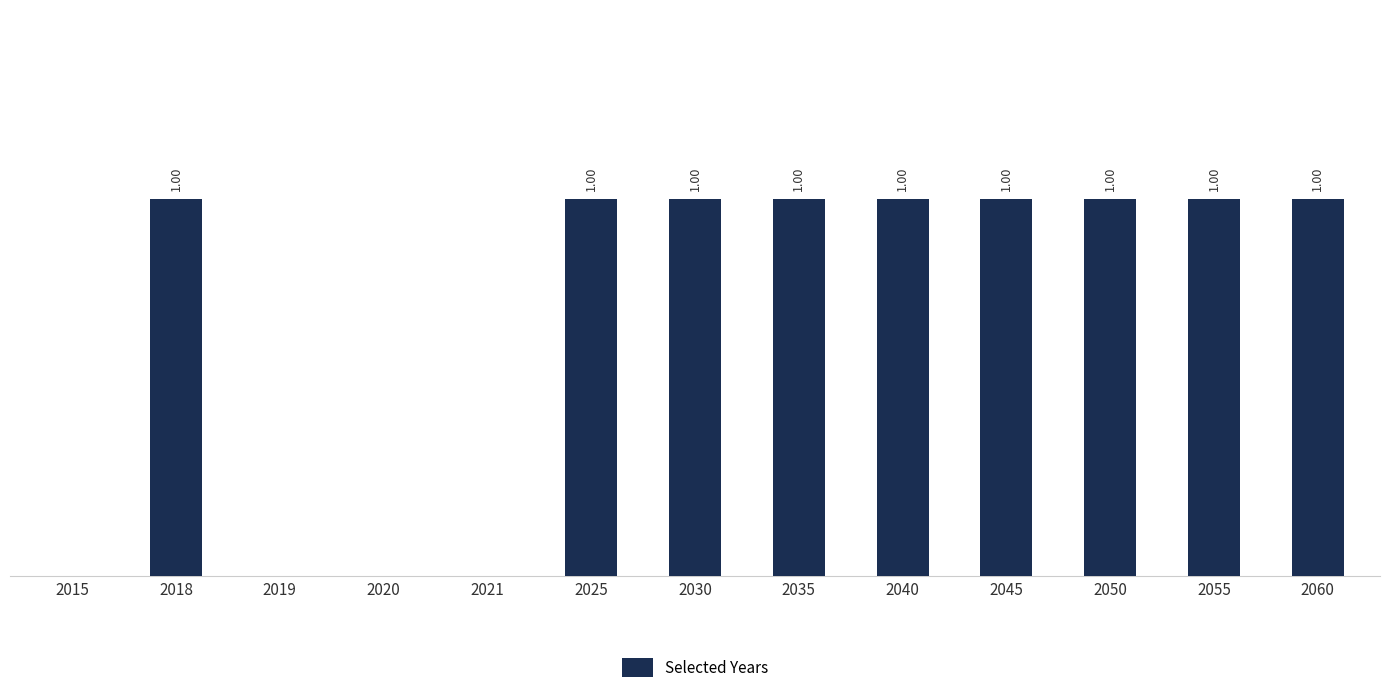

Rank the categories by value from highest to lowest.

2018, 2025, 2030, 2035, 2040, 2045, 2050, 2055, 2060, 2015, 2019, 2020, 2021